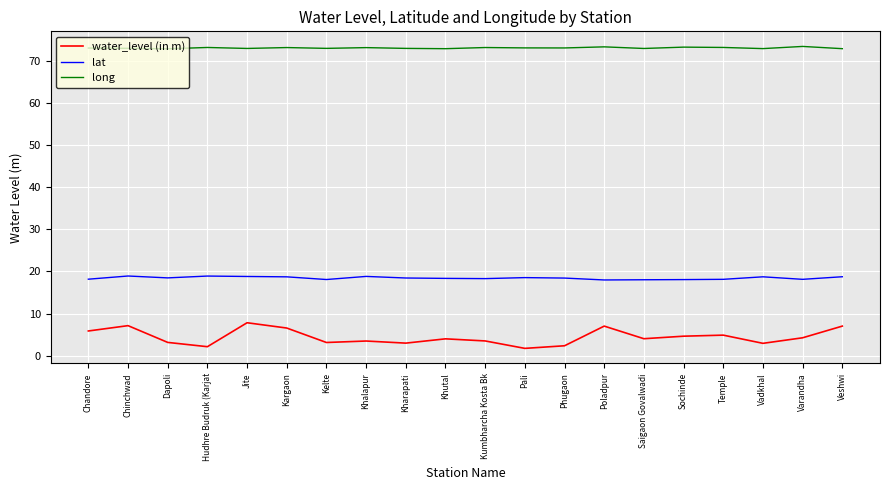

What is the spread (max minus min) of values at Kargaon?

66.8